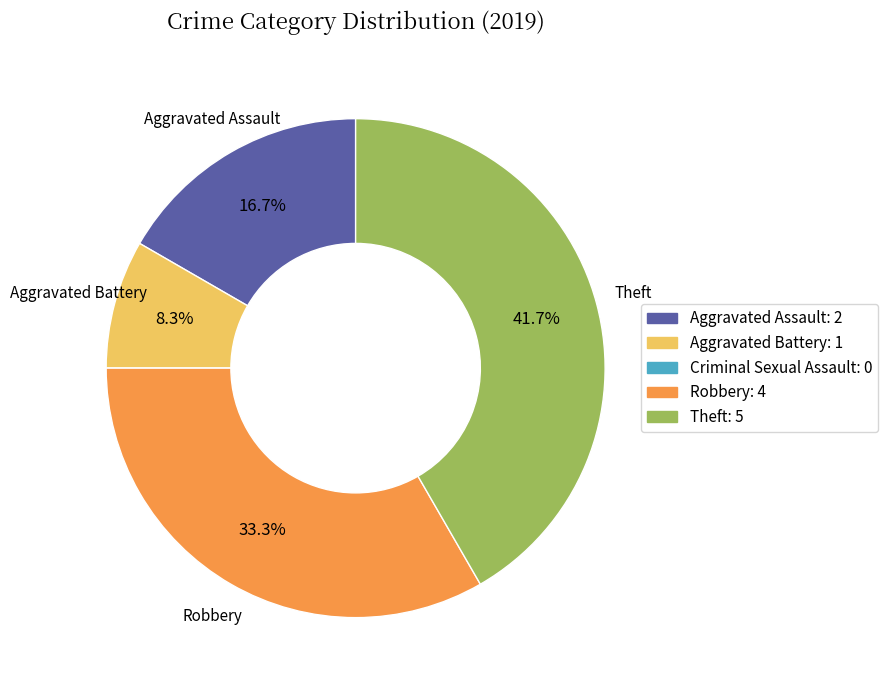

What is the largest slice in the pie chart?

Theft